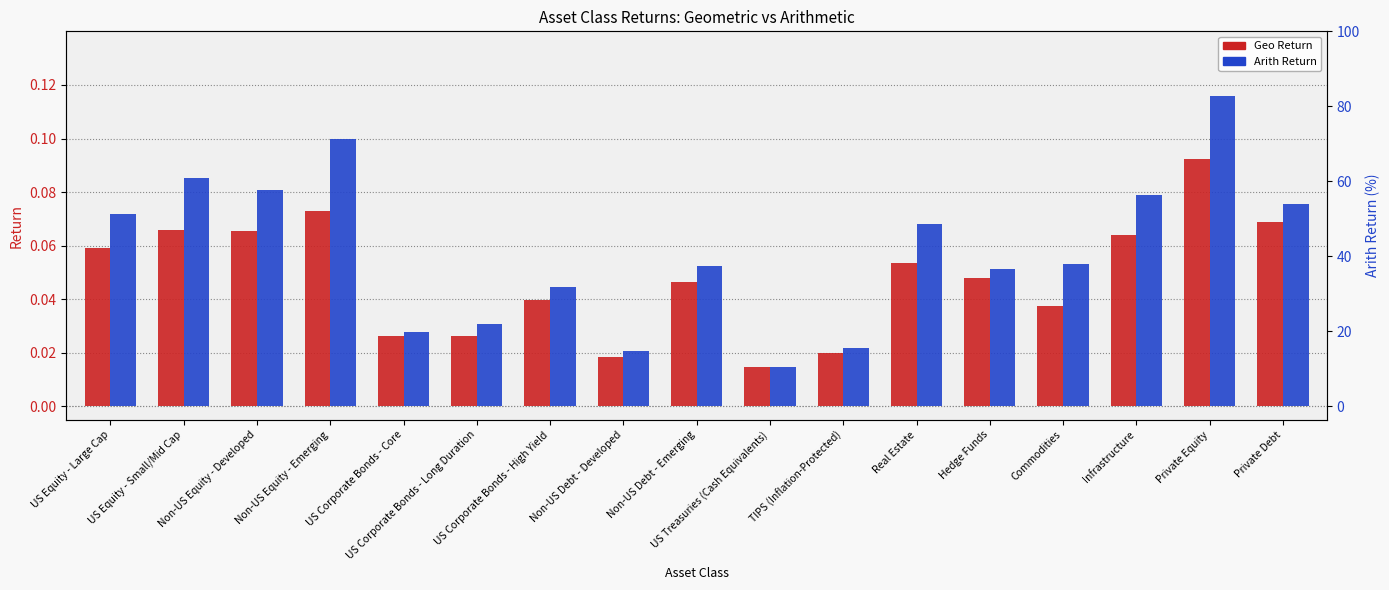

Reading left to right, extract all data points from this chart.

Geo Return: US Equity - Large Cap=0.1	US Equity - Small/Mid Cap=0.1	Non-US Equity - Developed=0.1	Non-US Equity - Emerging=0.1	US Corporate Bonds - Core=0.0	US Corporate Bonds - Long Duration=0.0	US Corporate Bonds - High Yield=0.0	Non-US Debt - Developed=0.0	Non-US Debt - Emerging=0.0	US Treasuries (Cash Equivalents)=0.0	TIPS (Inflation-Protected)=0.0	Real Estate=0.1	Hedge Funds=0.0	Commodities=0.0	Infrastructure=0.1	Private Equity=0.1	Private Debt=0.1
Arith Return: US Equity - Large Cap=0.1	US Equity - Small/Mid Cap=0.1	Non-US Equity - Developed=0.1	Non-US Equity - Emerging=0.1	US Corporate Bonds - Core=0.0	US Corporate Bonds - Long Duration=0.0	US Corporate Bonds - High Yield=0.0	Non-US Debt - Developed=0.0	Non-US Debt - Emerging=0.1	US Treasuries (Cash Equivalents)=0.0	TIPS (Inflation-Protected)=0.0	Real Estate=0.1	Hedge Funds=0.1	Commodities=0.1	Infrastructure=0.1	Private Equity=0.1	Private Debt=0.1